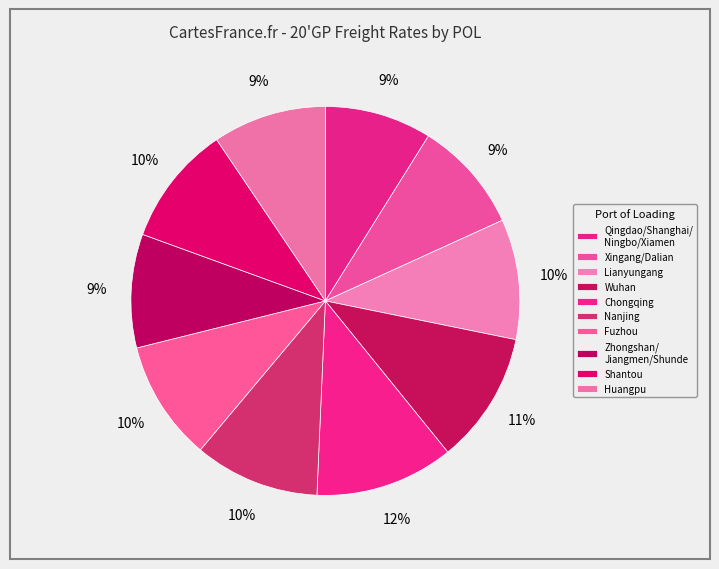

How many segments does this pie chart have?

10